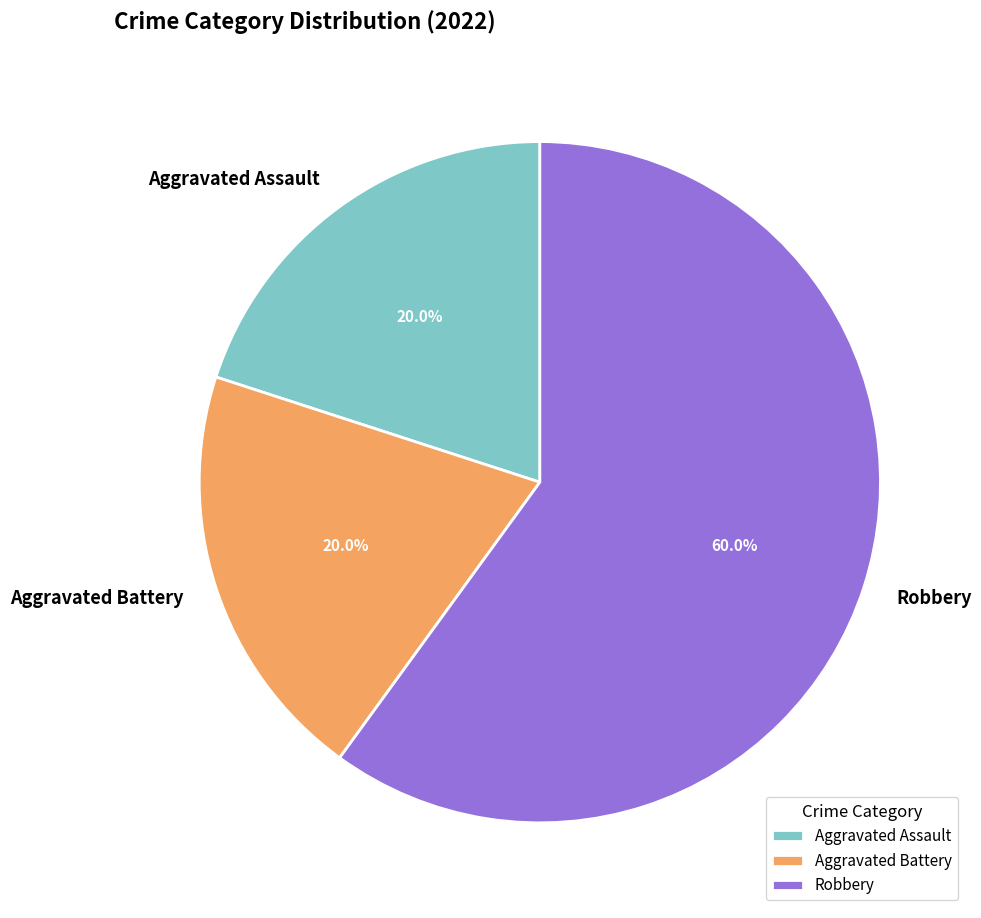

To the nearest percent, what is the average slice percentage?

33%